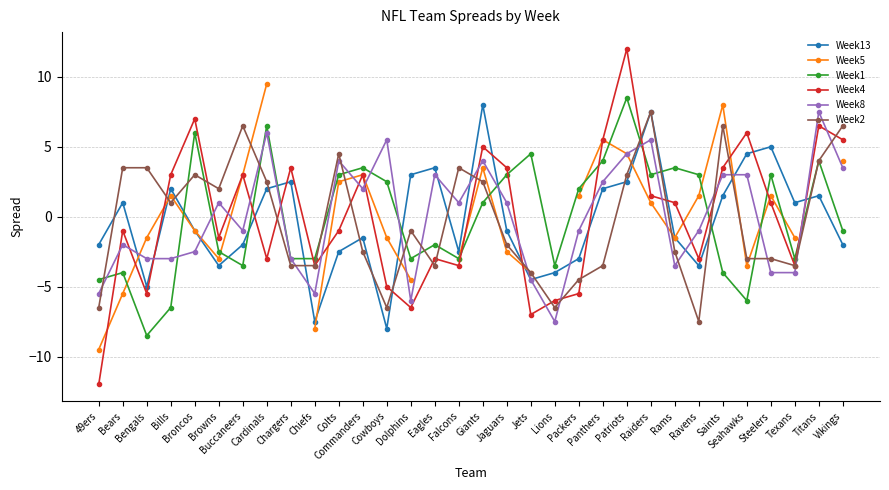

What is the label of the 21st point from the right?

Commanders